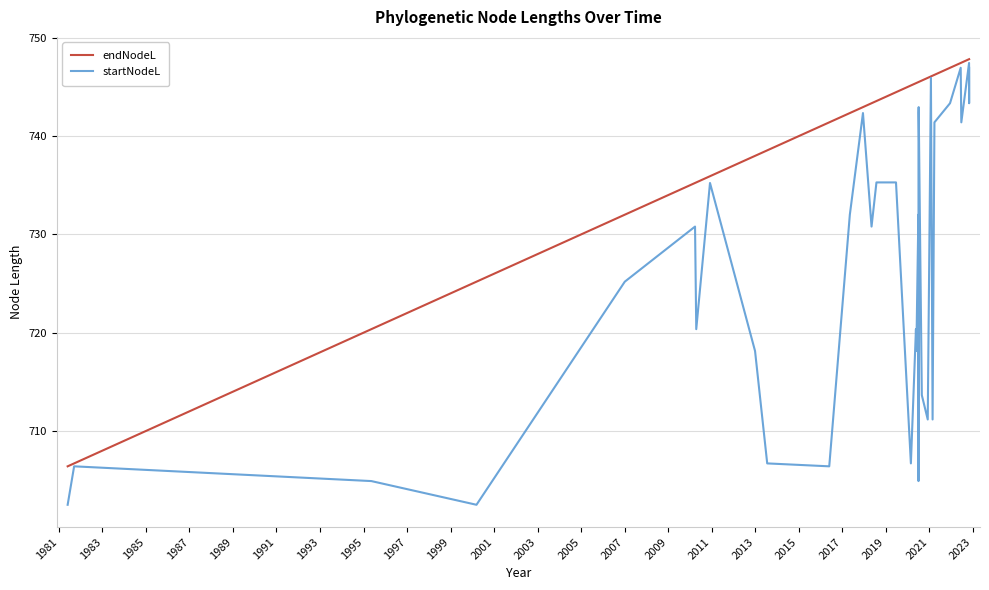

What is the label of the 13th point from the left?

2005